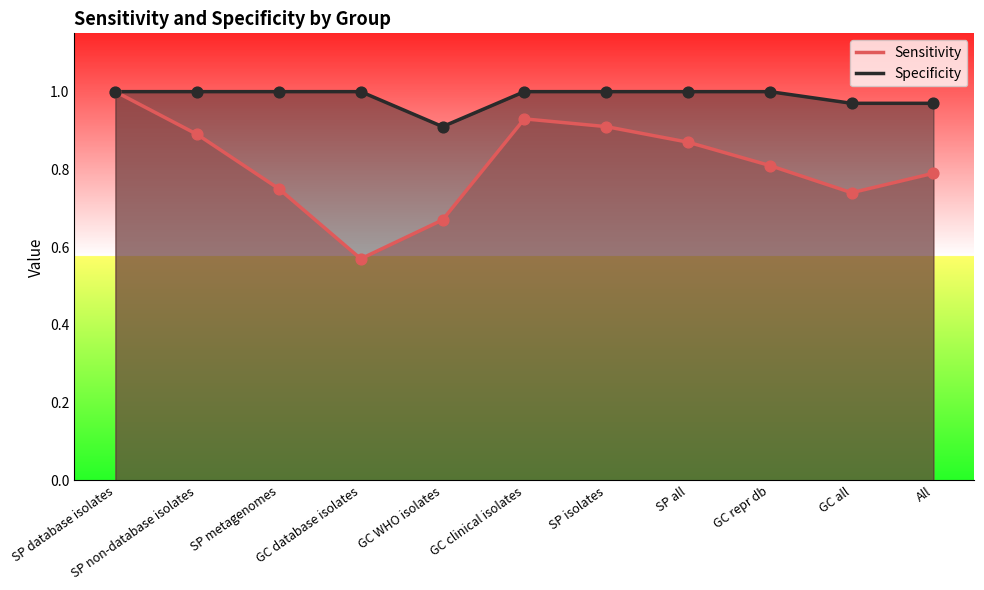

Which series contains the highest Y value?

Sensitivity